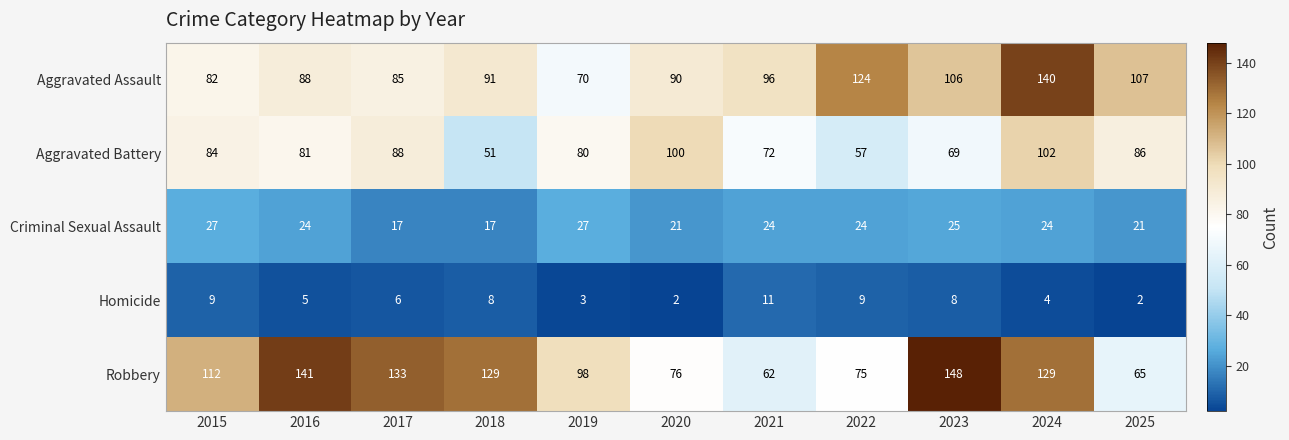

Read the Homicide value at 2023.

8